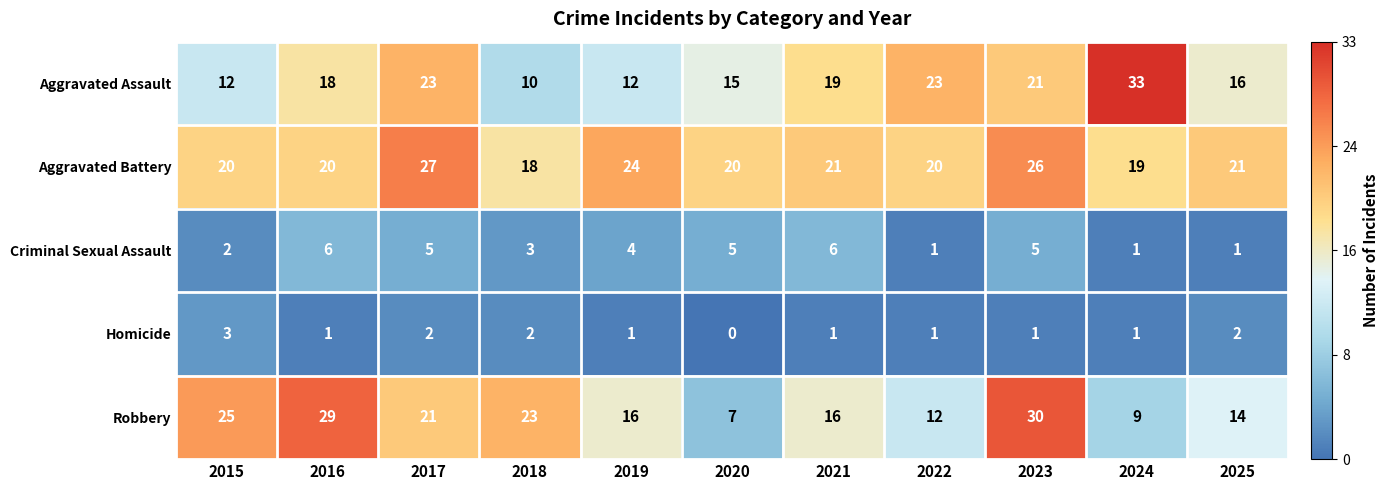

What is the difference between the maximum and minimum values in the Criminal Sexual Assault series?

5